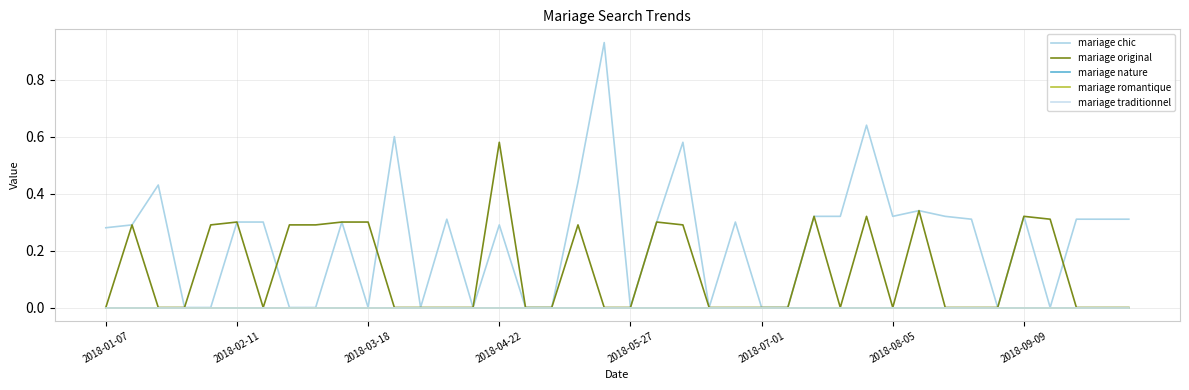

Is this an area chart (filled region under the line)?

No